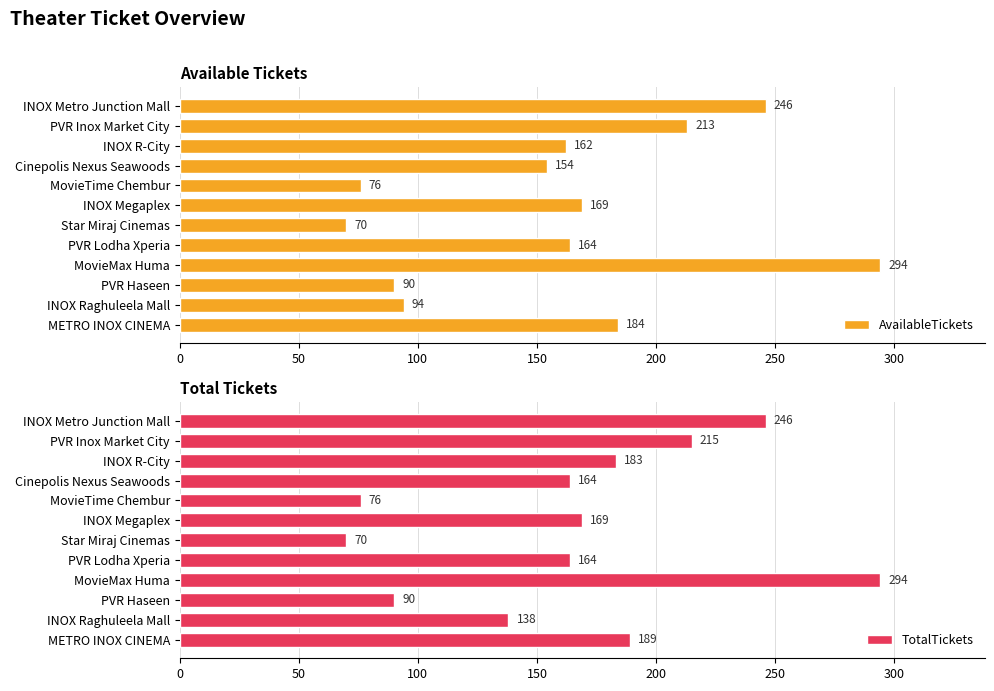

Which series has the largest total across all categories?

TotalTickets